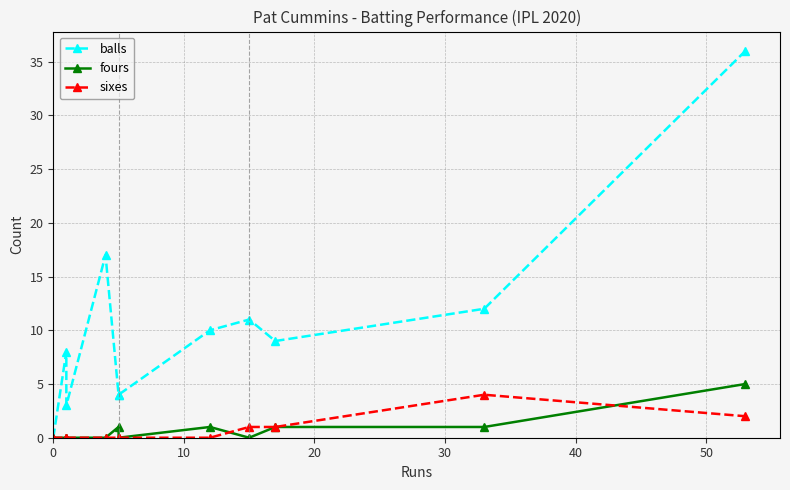

What is the difference between the second highest and second lowest values in the balls series?

14